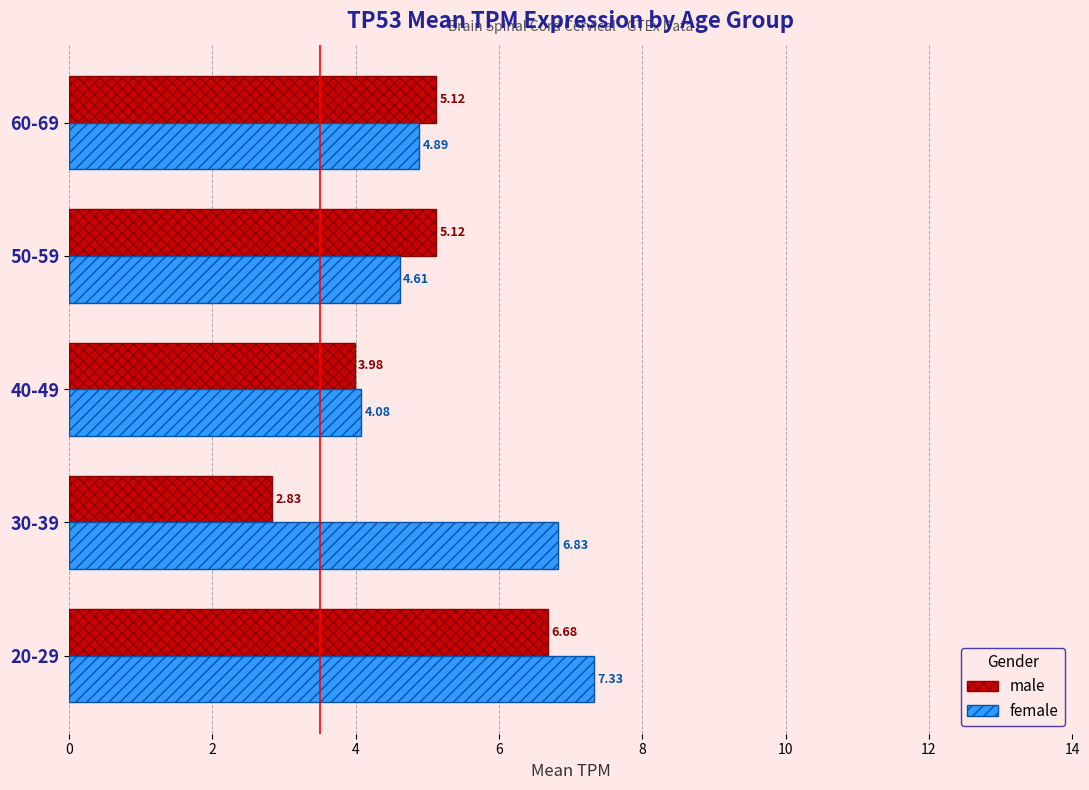

List the series in order of their peak value, lowest first.

male, female